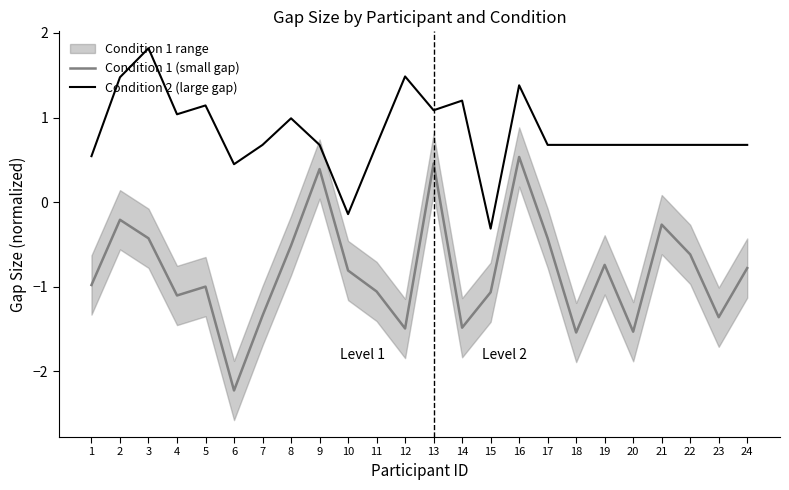

True or false: Condition 1 (small gap) and Condition 2 (large gap) cross at least once.

False